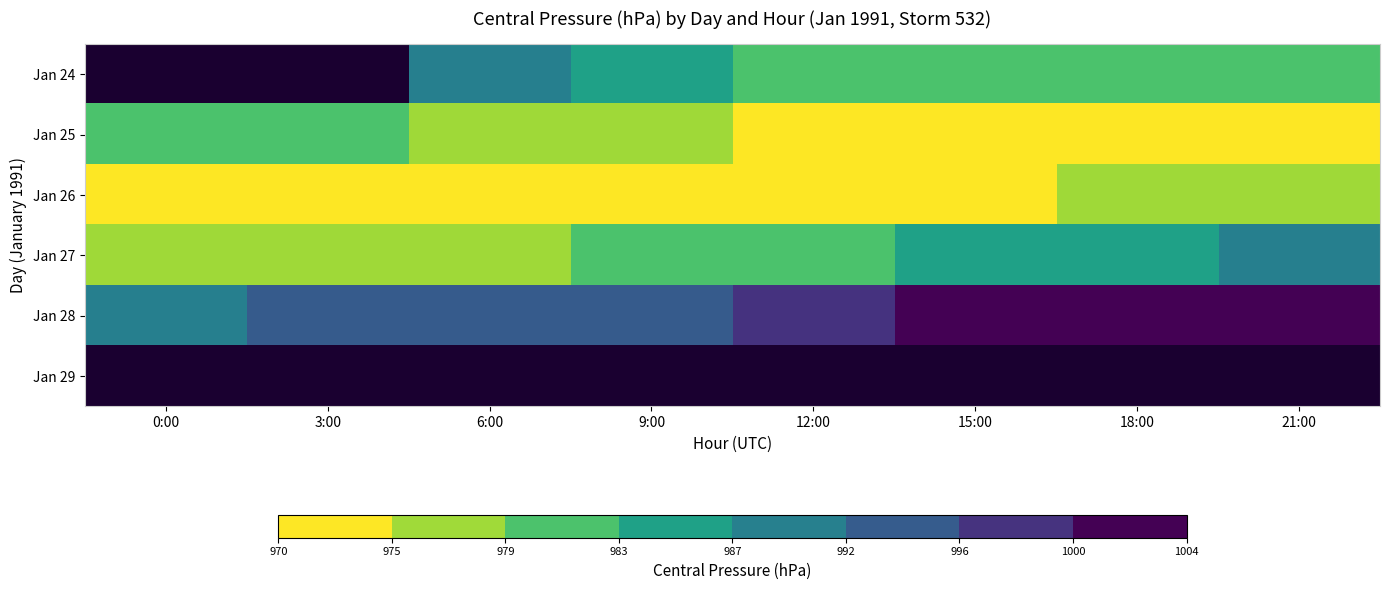

Rank the categories by Jan 25 value from lowest to highest.

21:00, 18:00, 15:00, 12:00, 9:00, 6:00, 3:00, 0:00